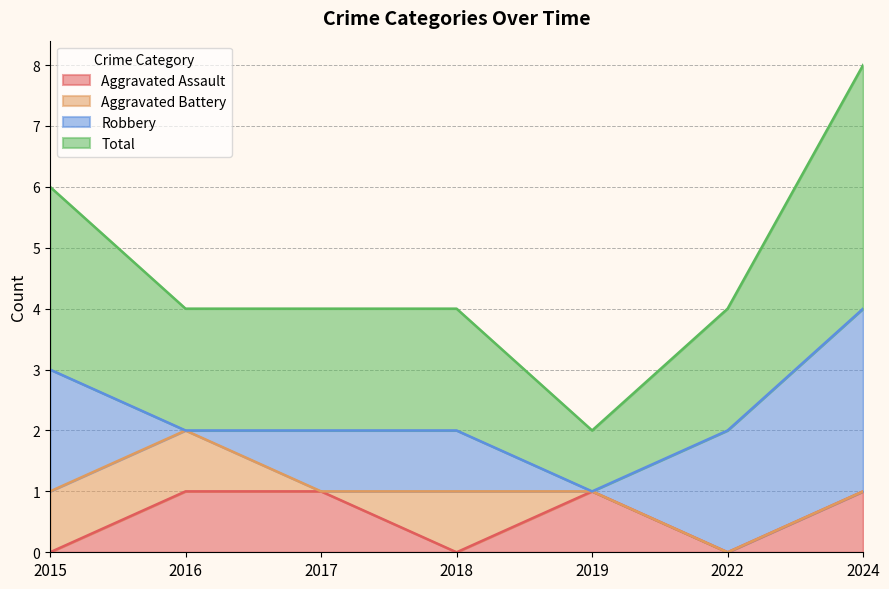

In Aggravated Assault, how many points are lower than both neighbors (excluding endpoints)?

2